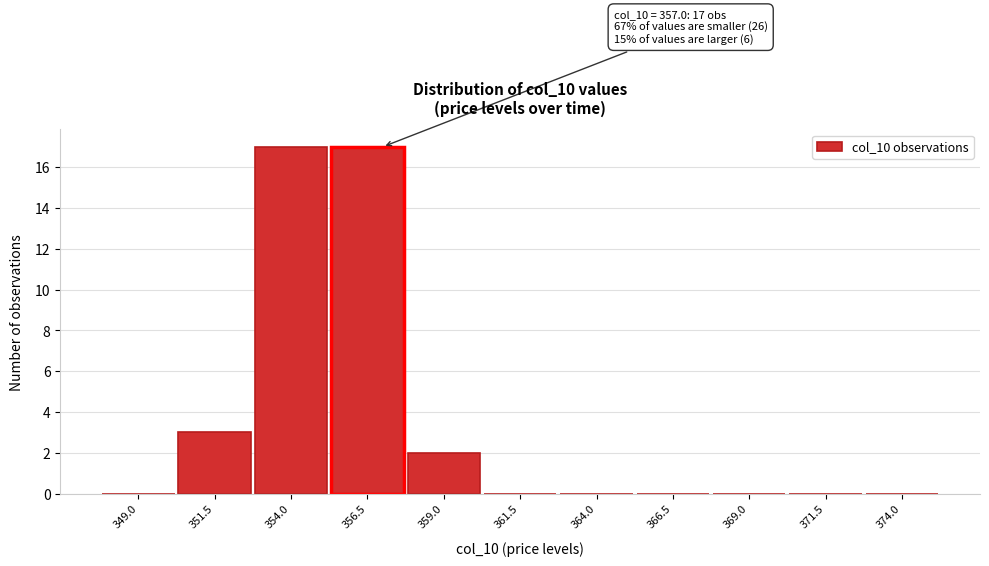

Reading right to left, transcribe all the data shown in this chart.

374.0=0	371.5=0	369.0=0	366.5=0	364.0=0	361.5=0	359.0=2	356.5=17	354.0=17	351.5=3	349.0=0